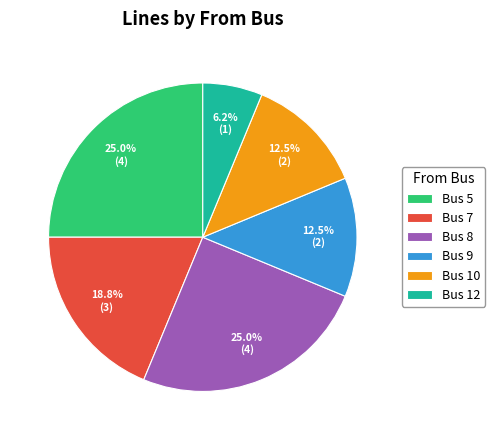

Is there a majority slice in this chart?

No